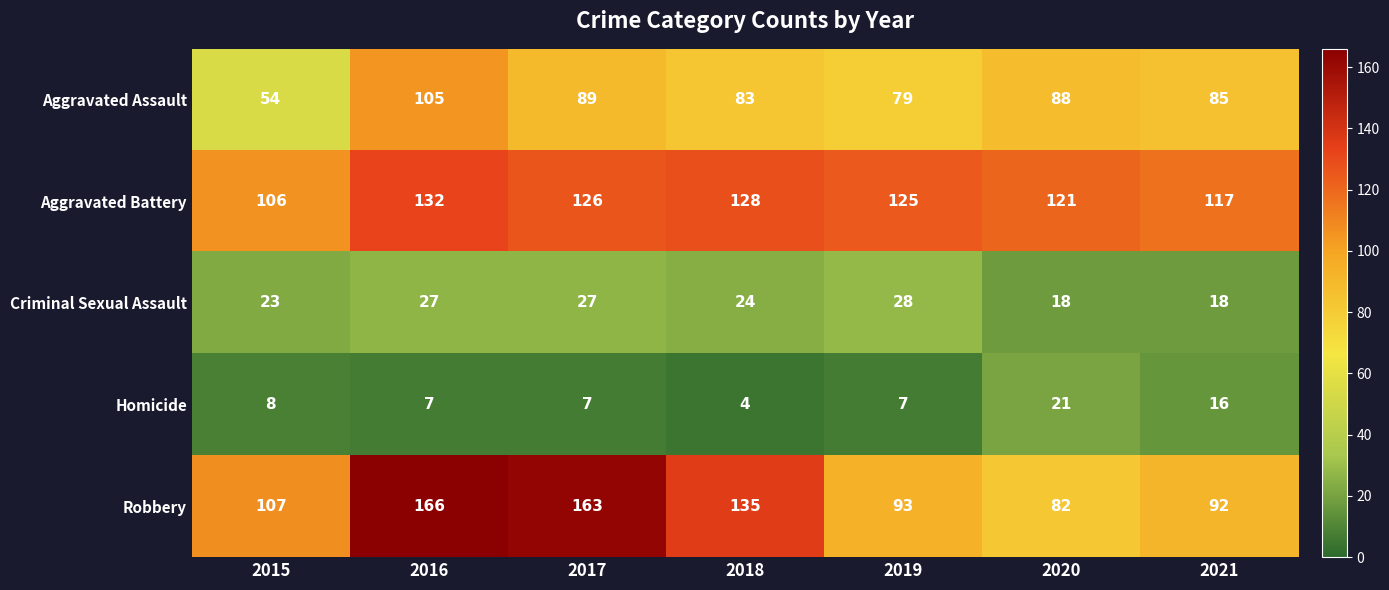

Is the value of Robbery at 2018 greater than the value of Homicide at 2015?

Yes